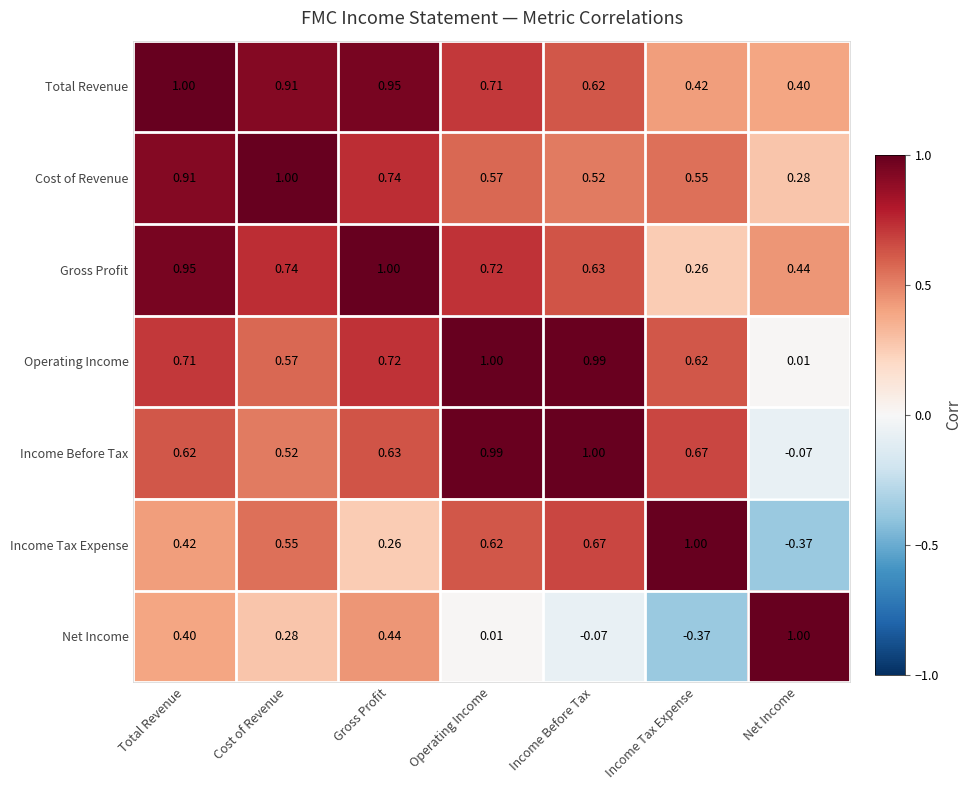

Which category has the highest value in the Total Revenue series?

Total Revenue